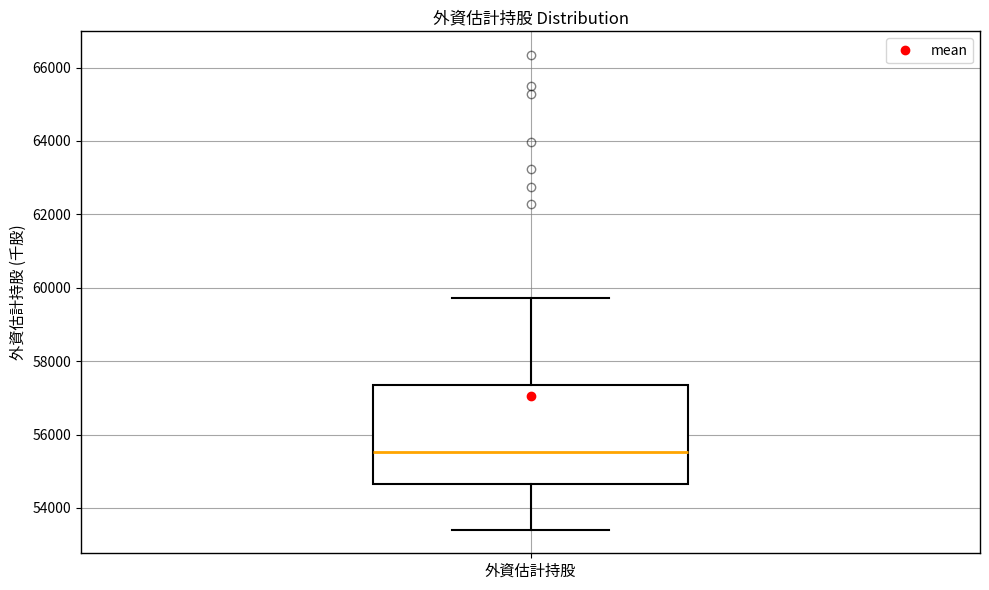

Where does the upper whisker of the box for 外資估計持股 end on the y-axis? The values are not printed on the chart, so give them approximately, as read against the axis.

59800